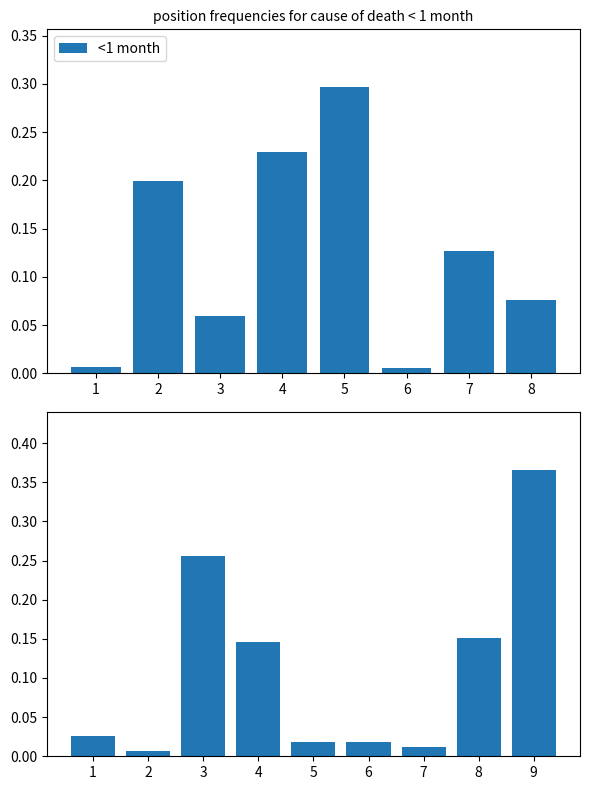

The value at 5 is 0.3. True or false?

True